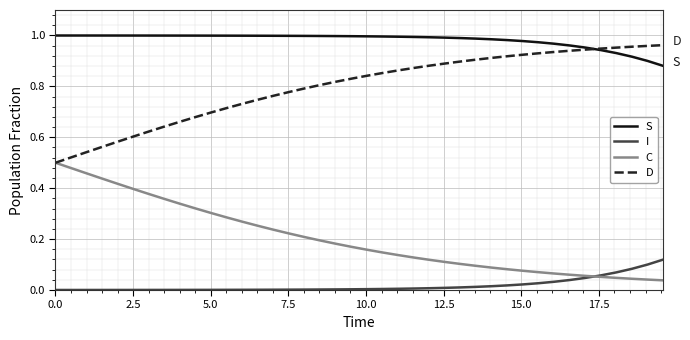

True or false: I and S cross at least once.

False